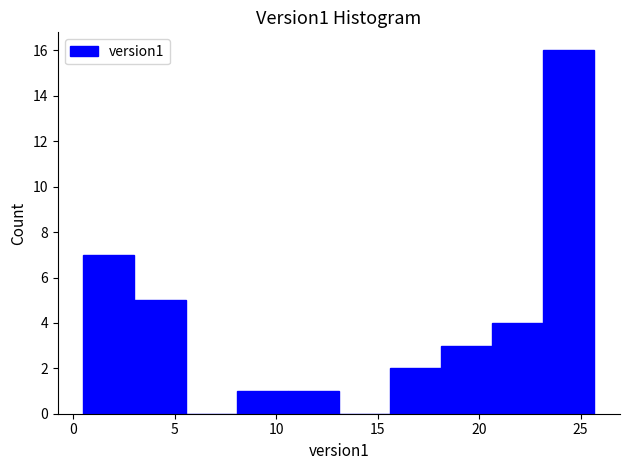

How tall is the bar that spans 23.0 to 25.5 on the x-axis? Neither the bar edges nor the heights are printed on the chart, so give them approximately, as read against the axes.

16